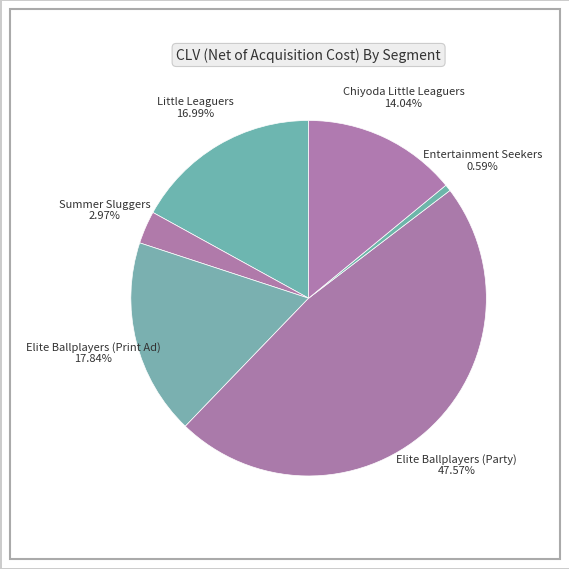

Count the number of slices in the pie.

6